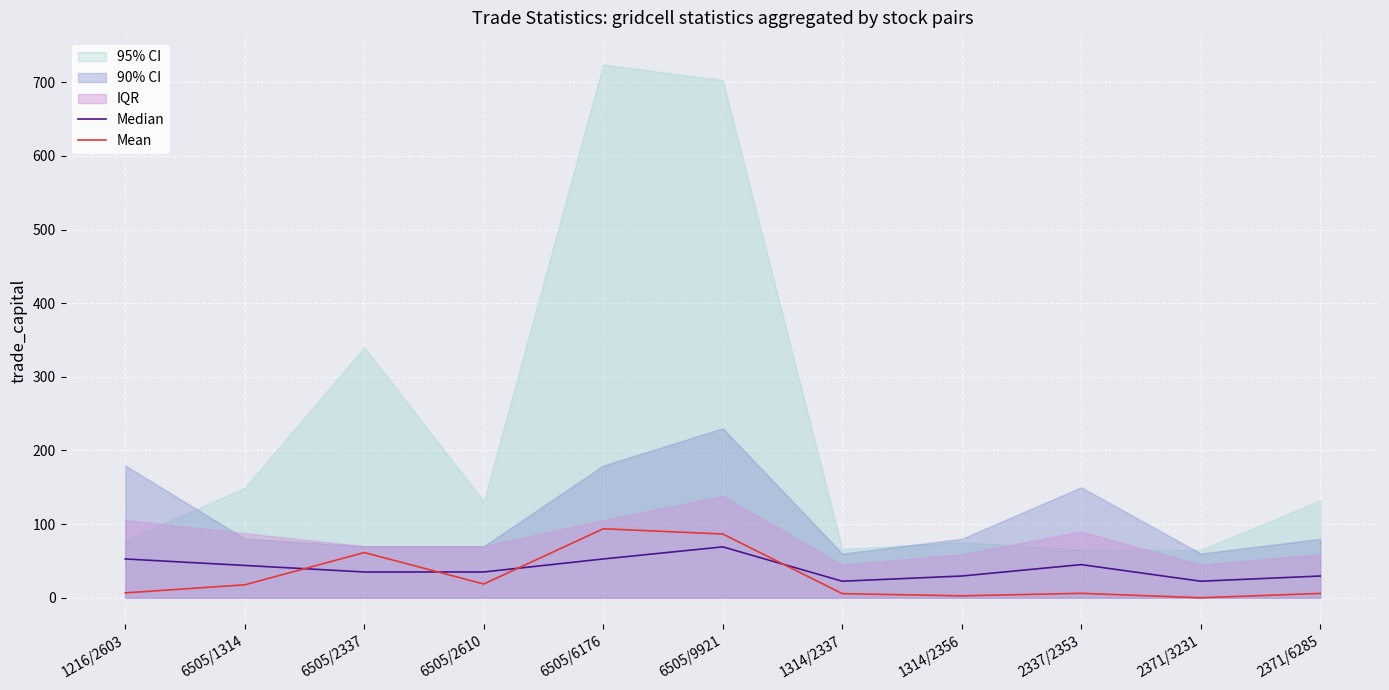

What is the sum of the Median values at 2371/6285 and 6505/2610?

64.5